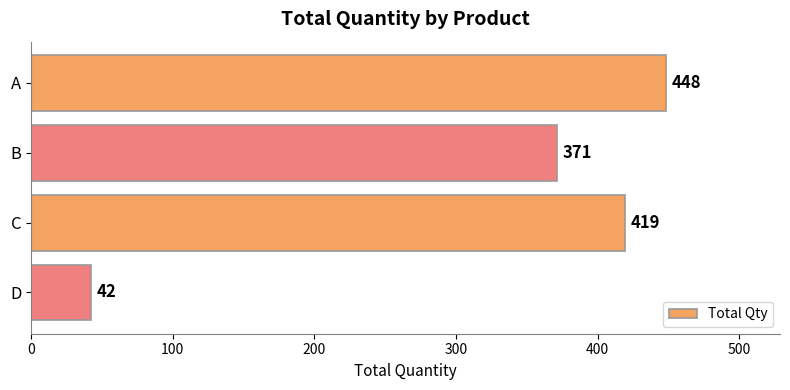

What is the change in value from C to D?

-377